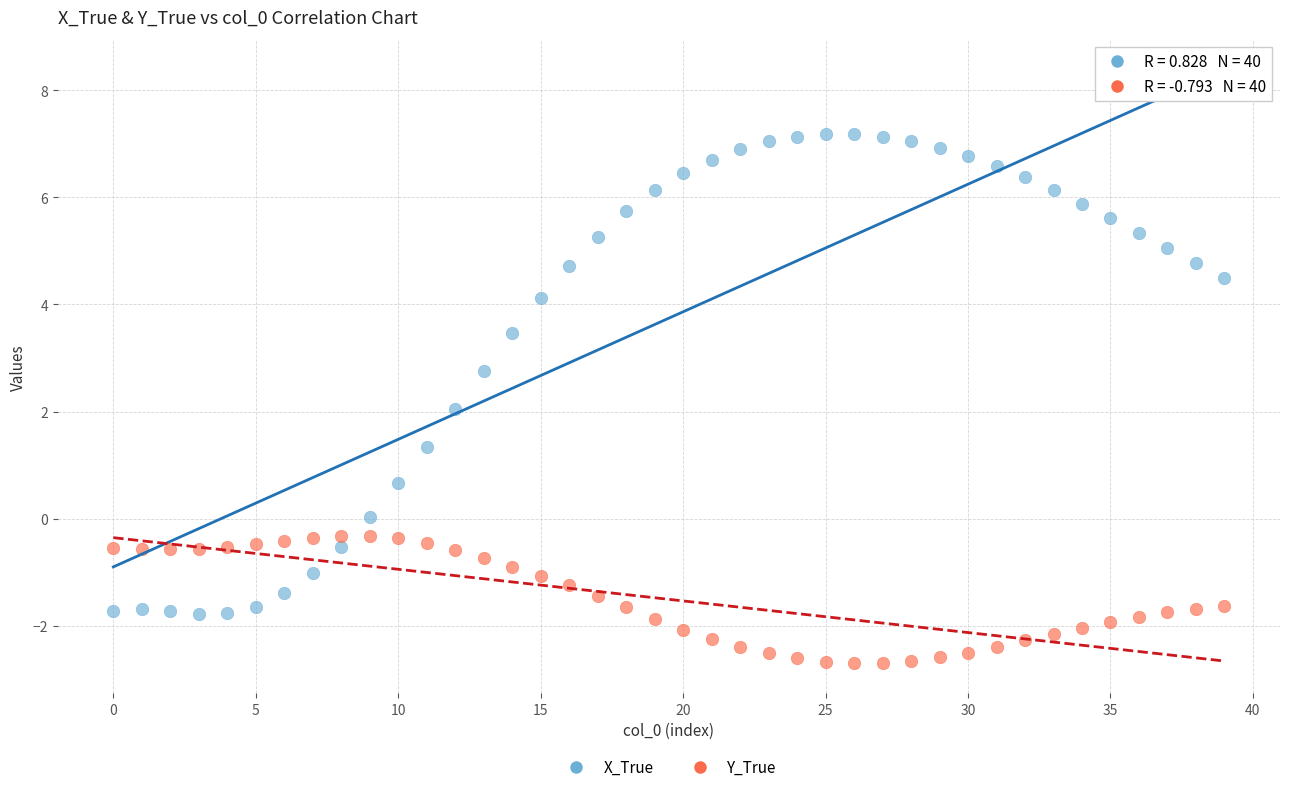

Which series has the largest Y range (max minus min)?

X_True